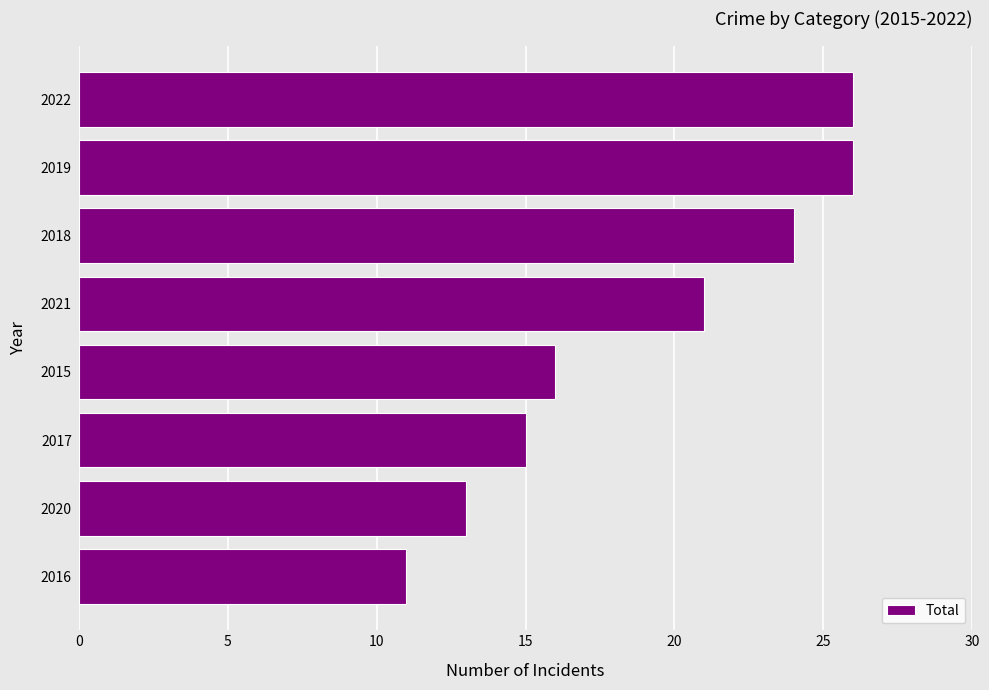

Reading bottom to top, list all the values displayed in this chart.

2016=11	2020=13	2017=15	2015=16	2021=21	2018=24	2019=26	2022=26